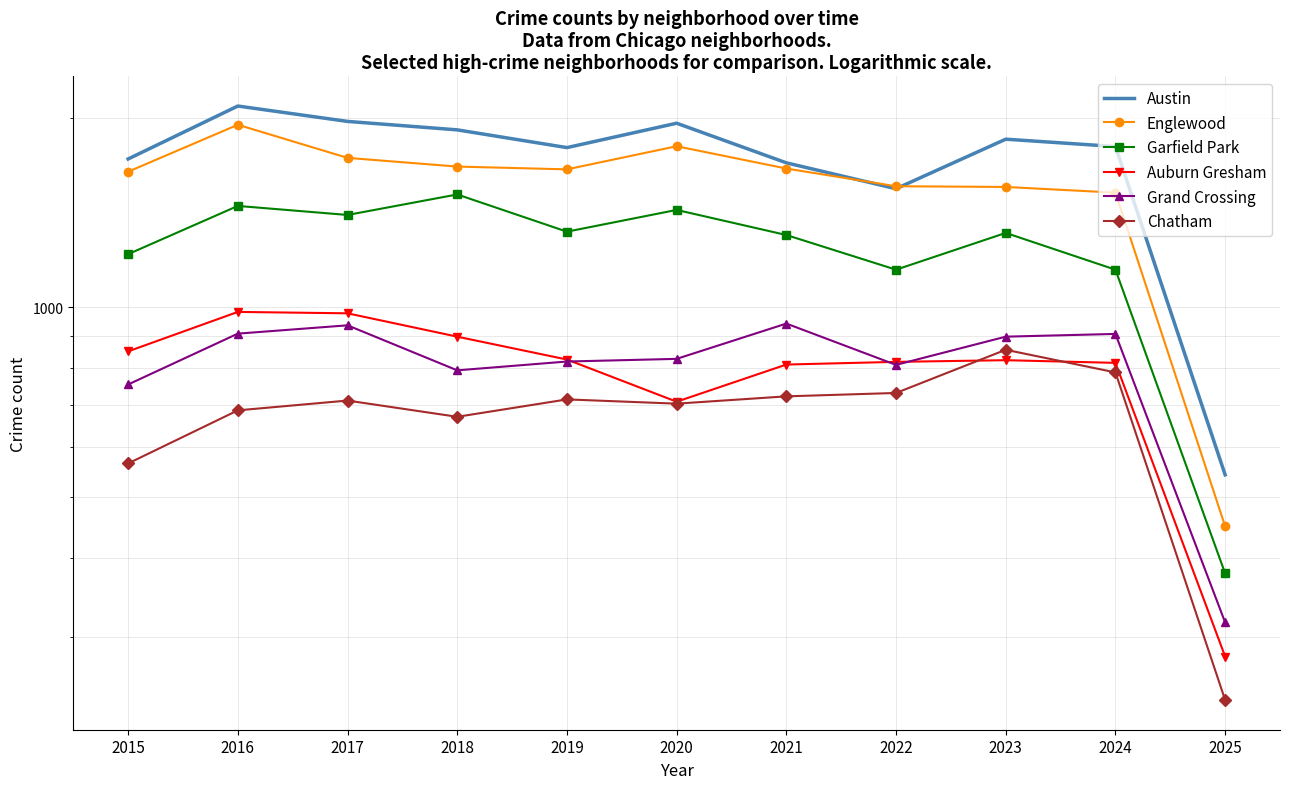

The value of Chatham at 2025 is 313. True or false?

False